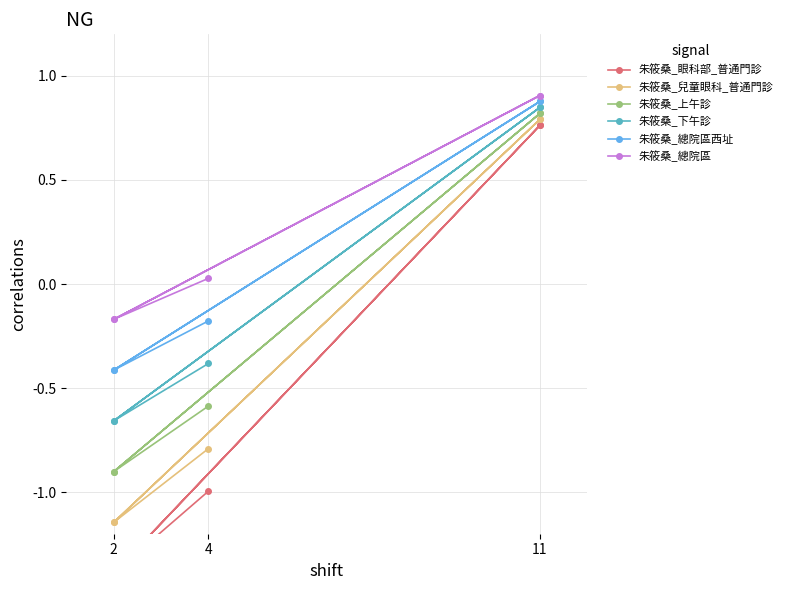

Is it true that 朱筱桑_總院區西址 equals 0.9 at 11?

True